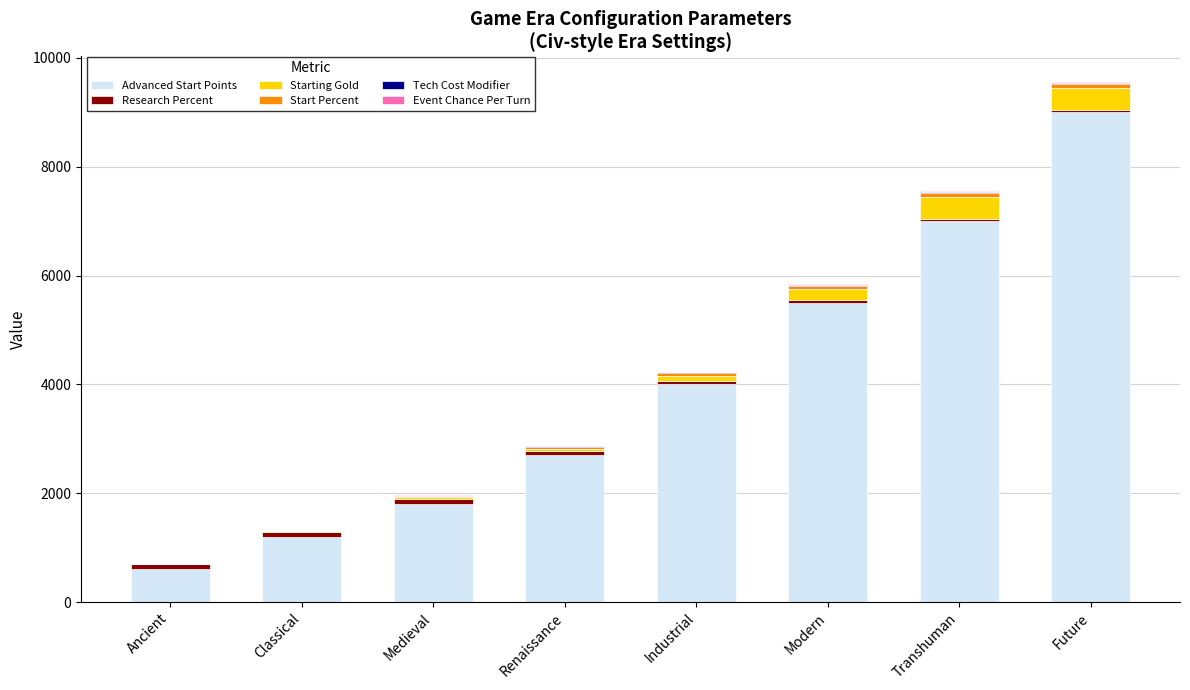

At which label does Advanced Start Points reach its peak?

Future